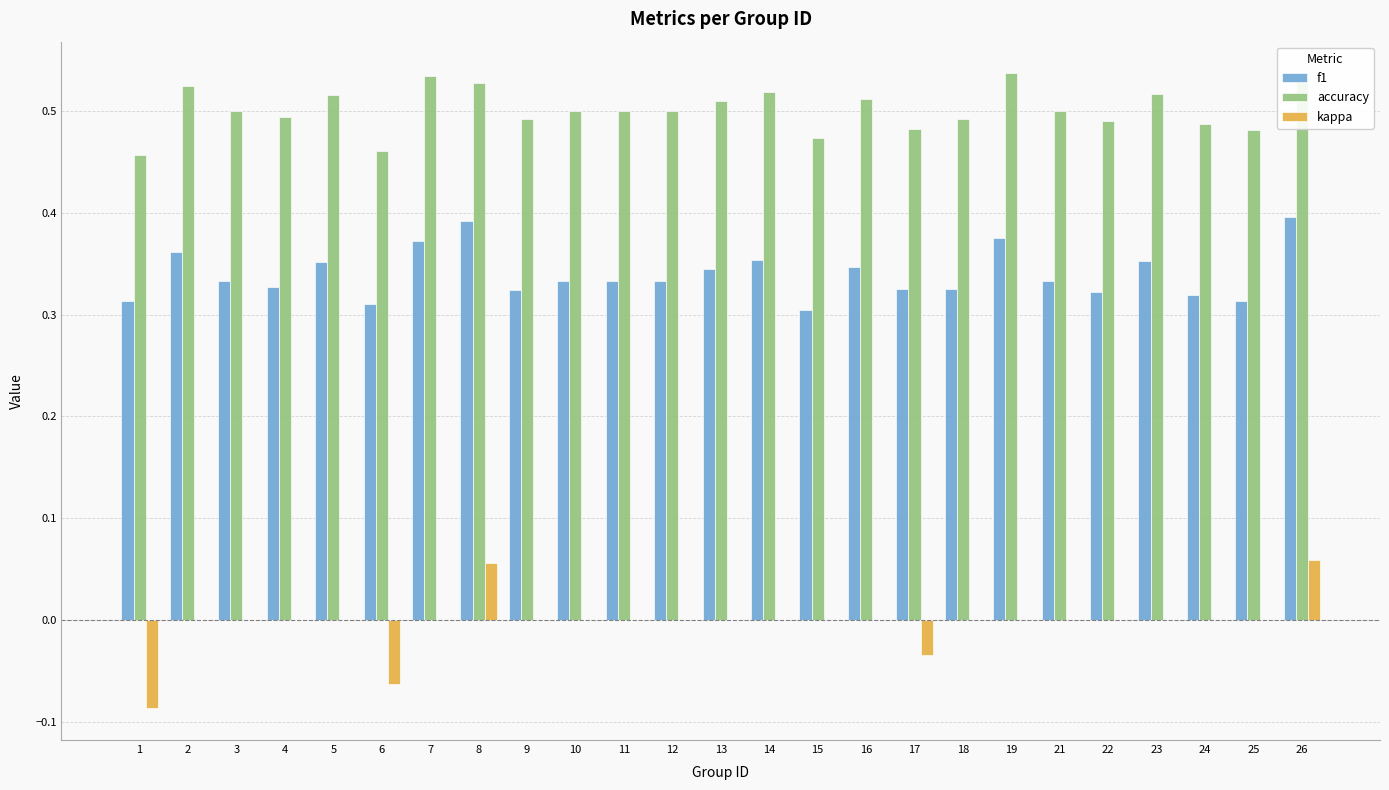

Is the value of accuracy at 10 greater than the value of kappa at 24?

Yes